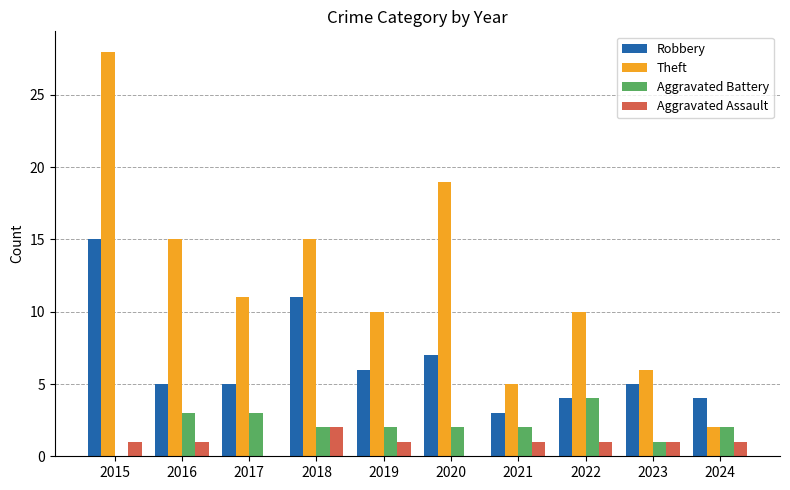

What is the total value across all series at 2019?

19